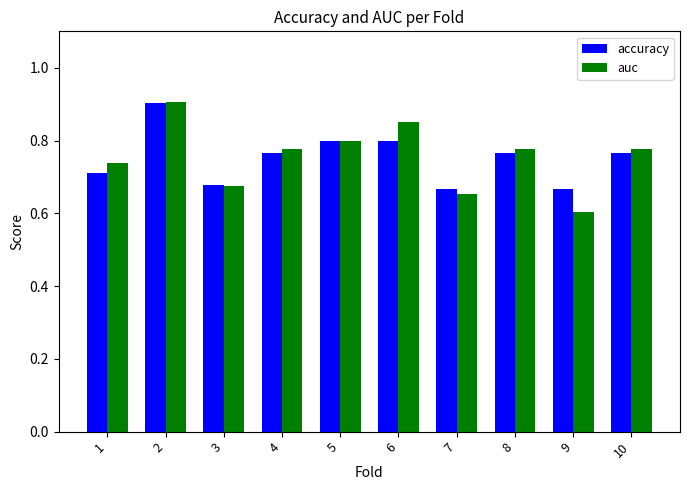

At how many categories does at least one series exceed 0?

10